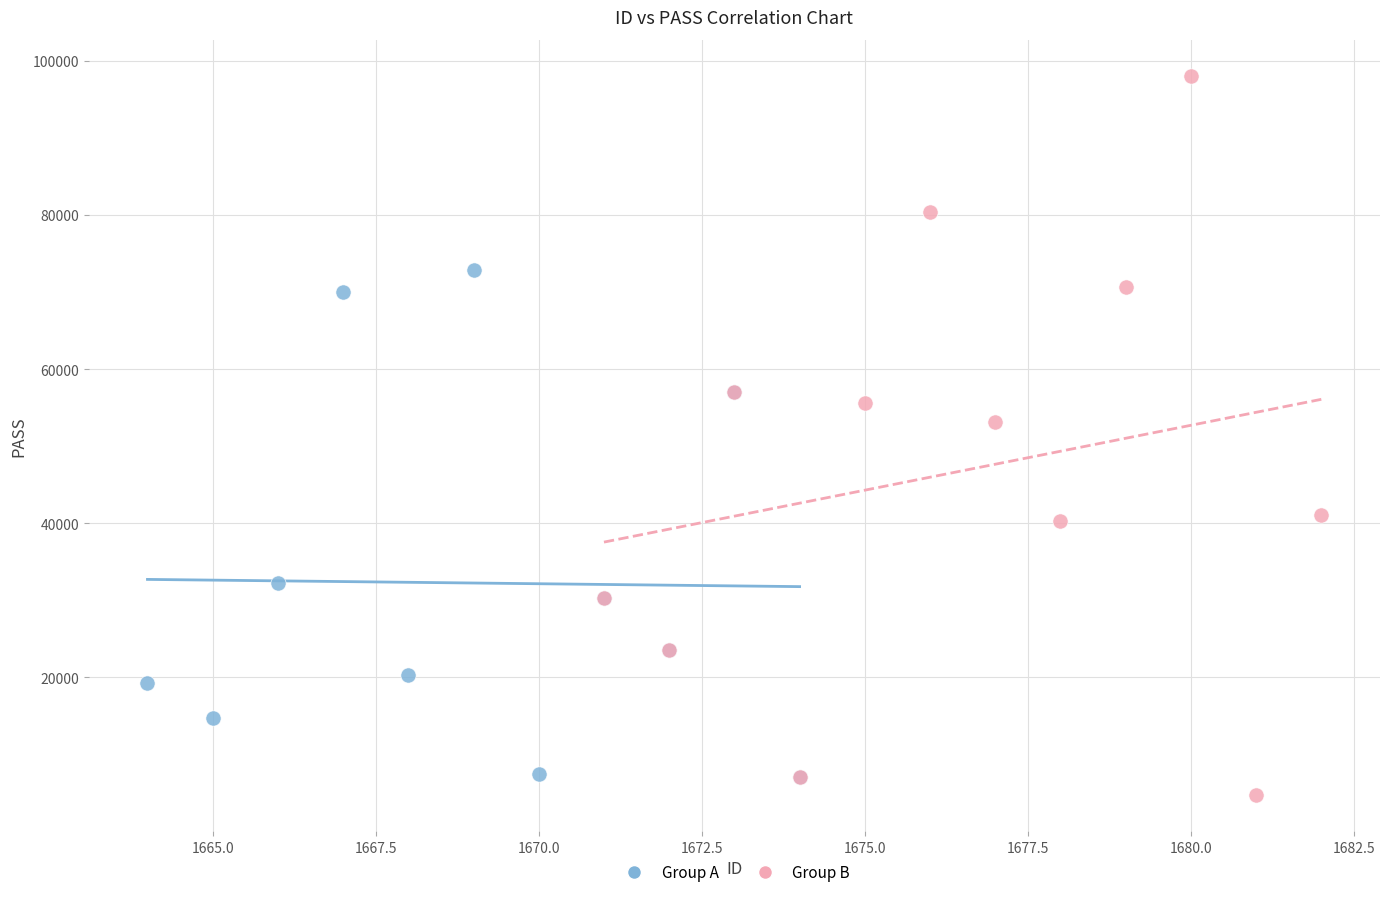

Which series has the largest Y range (max minus min)?

Group B